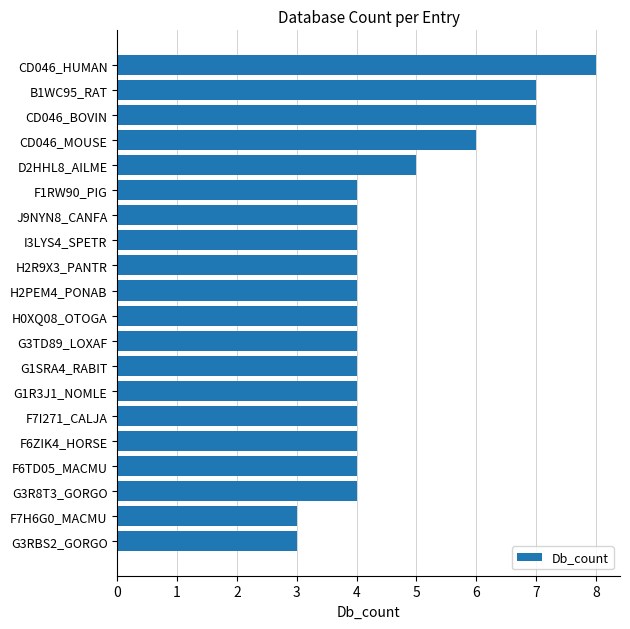

What is the ratio of the value at I3LYS4_SPETR to the value at CD046_MOUSE?

0.7